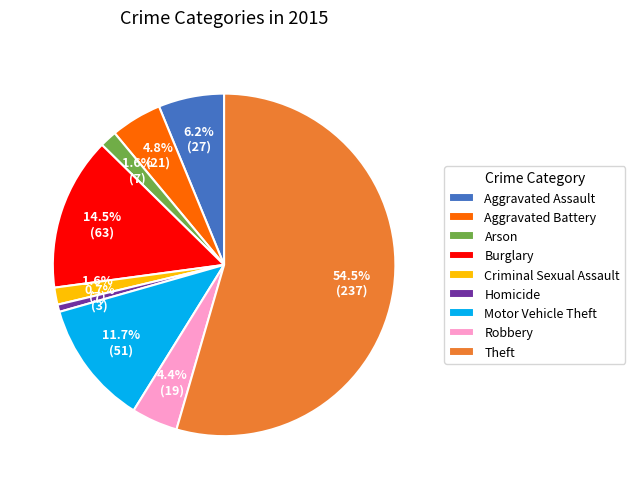

Approximately how many times larger is the value at Theft compared to Aggravated Assault?

8.8